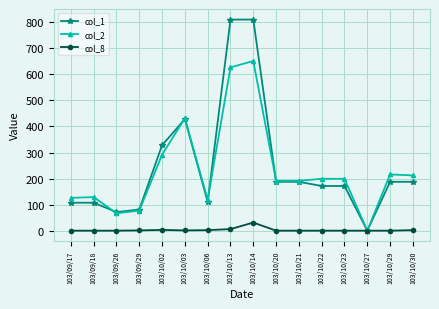

Is the value of col_1 at 103/10/21 greater than the value of col_8 at 103/10/22?

Yes